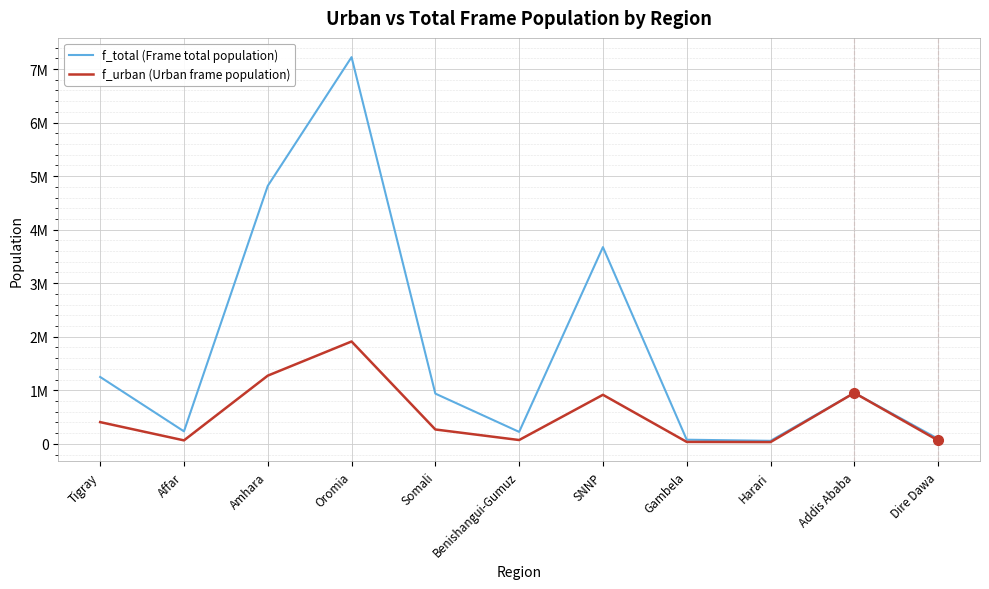

Does the chart have visible grid lines?

Yes